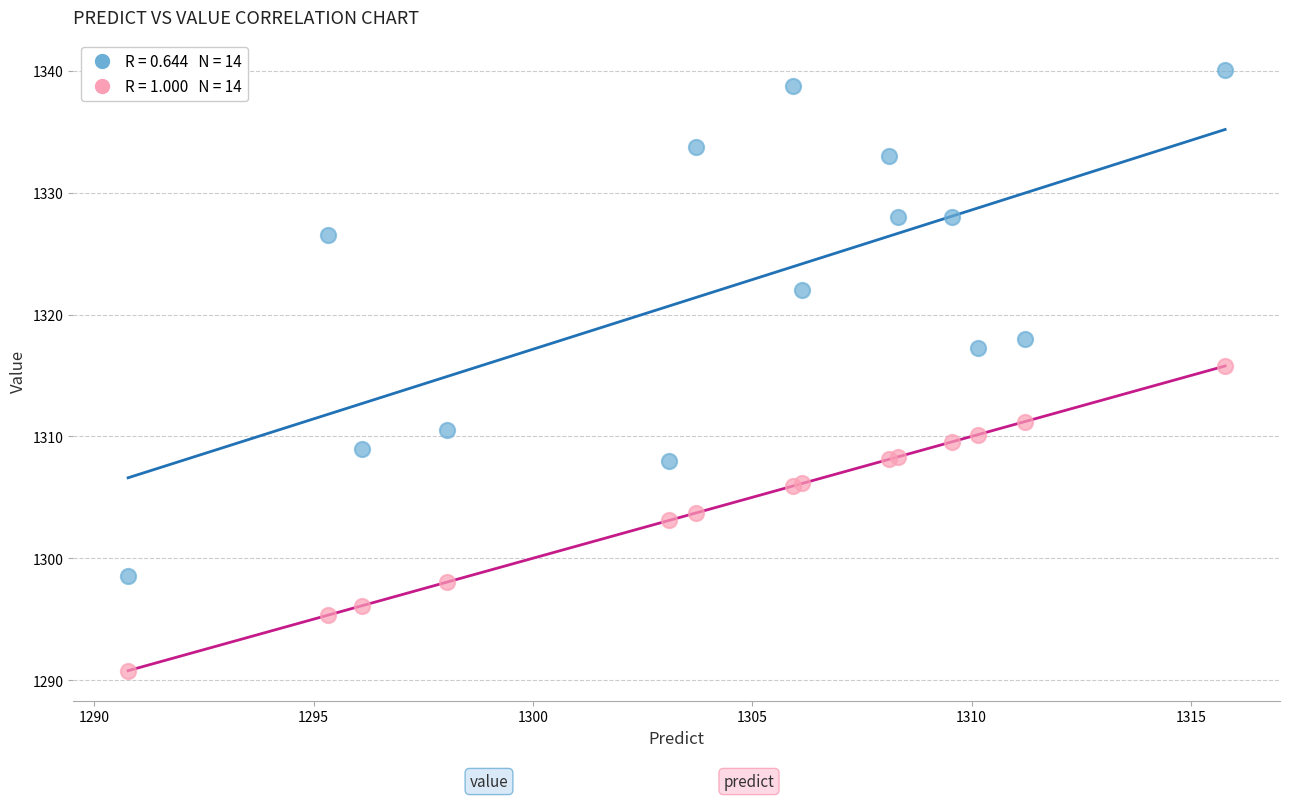

Across all series, what Y value is closest to 1315?

1315.8